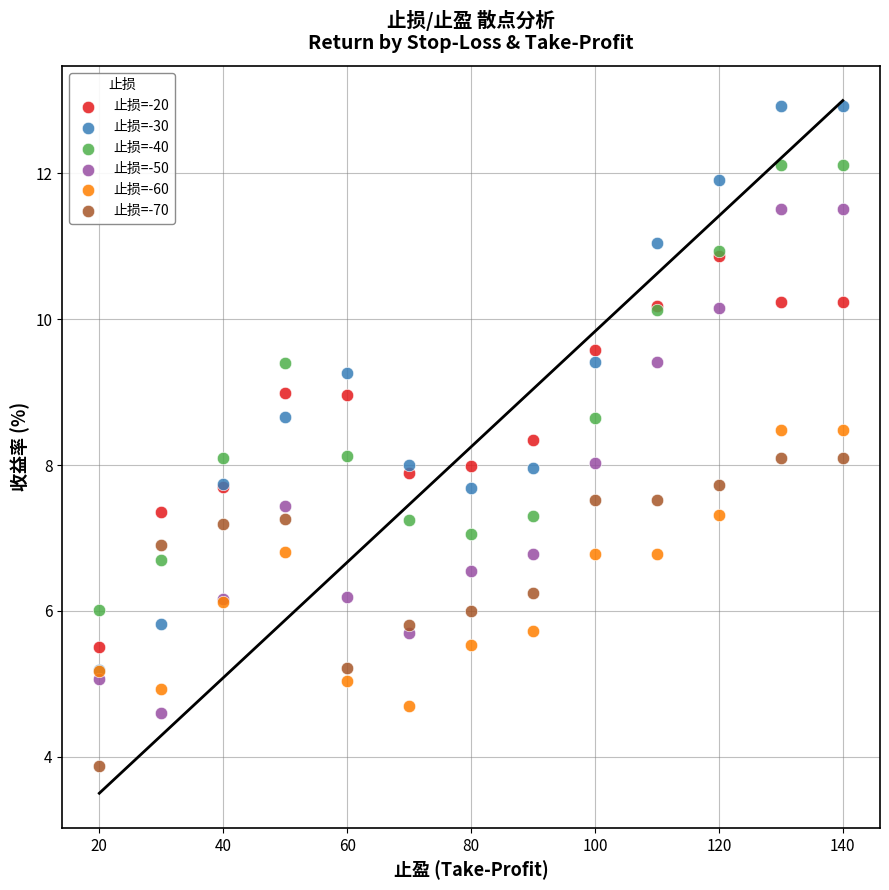

What are all the series names shown in the legend?

止损=-20, 止损=-30, 止损=-40, 止损=-50, 止损=-60, 止损=-70